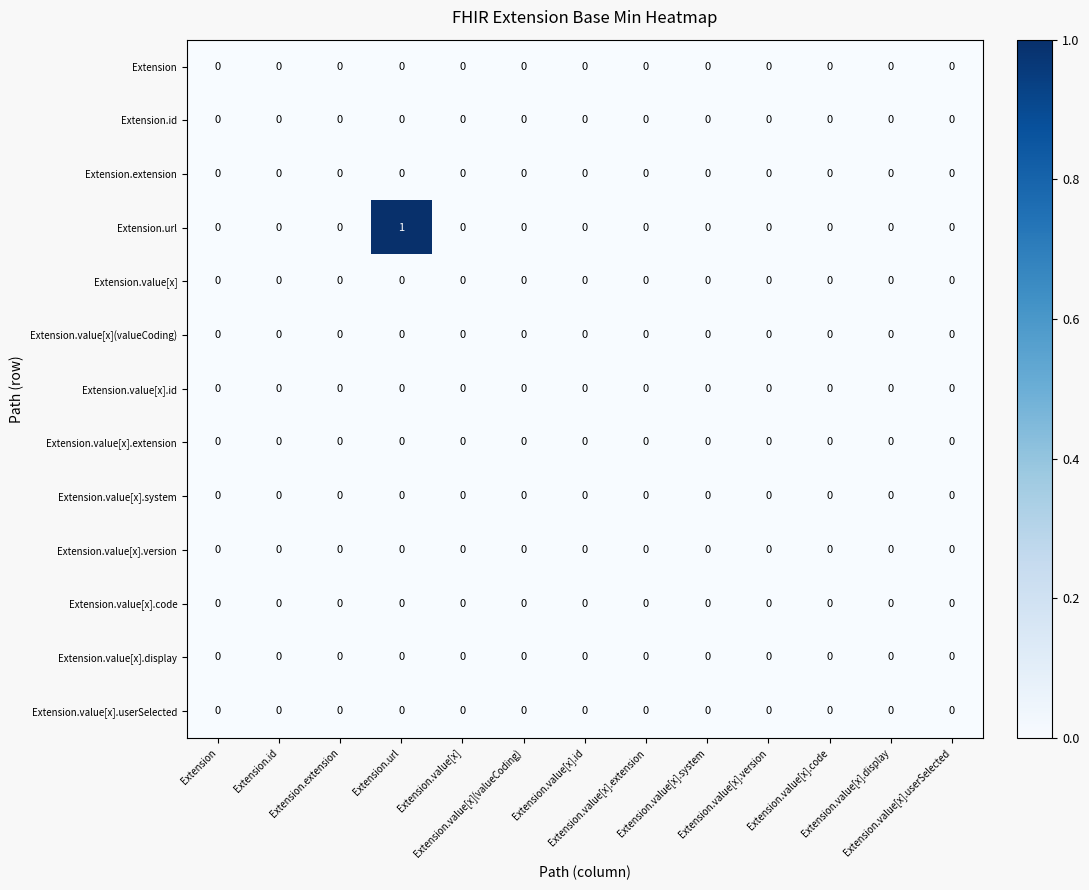

How many categories are shown in the chart?

13